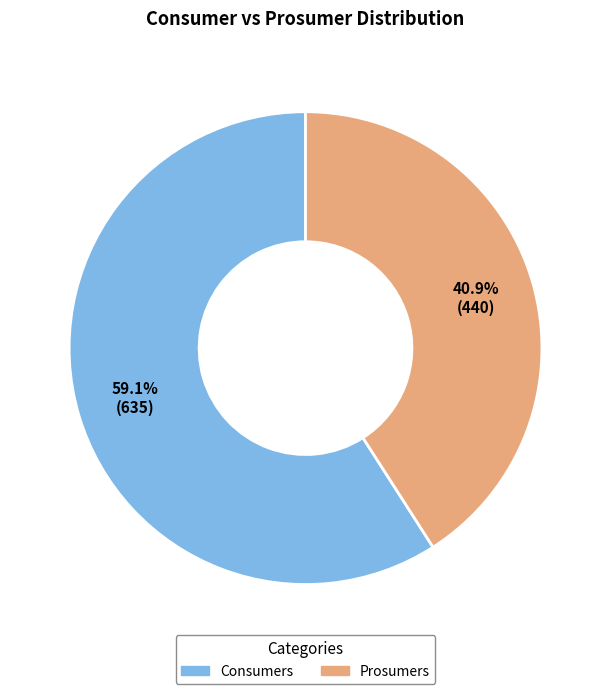

Which slice is the largest?

Consumers